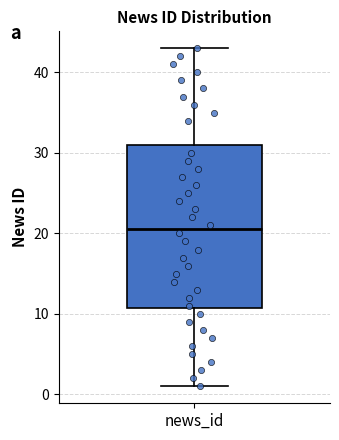

Read this box plot against the y-axis: the position of the median line, the range covered by the box, and the ends of both whiskers. The values are not printed on the chart, so give them approximately, as read against the axis.

median 21, box 11 to 31, whiskers 1 to 43